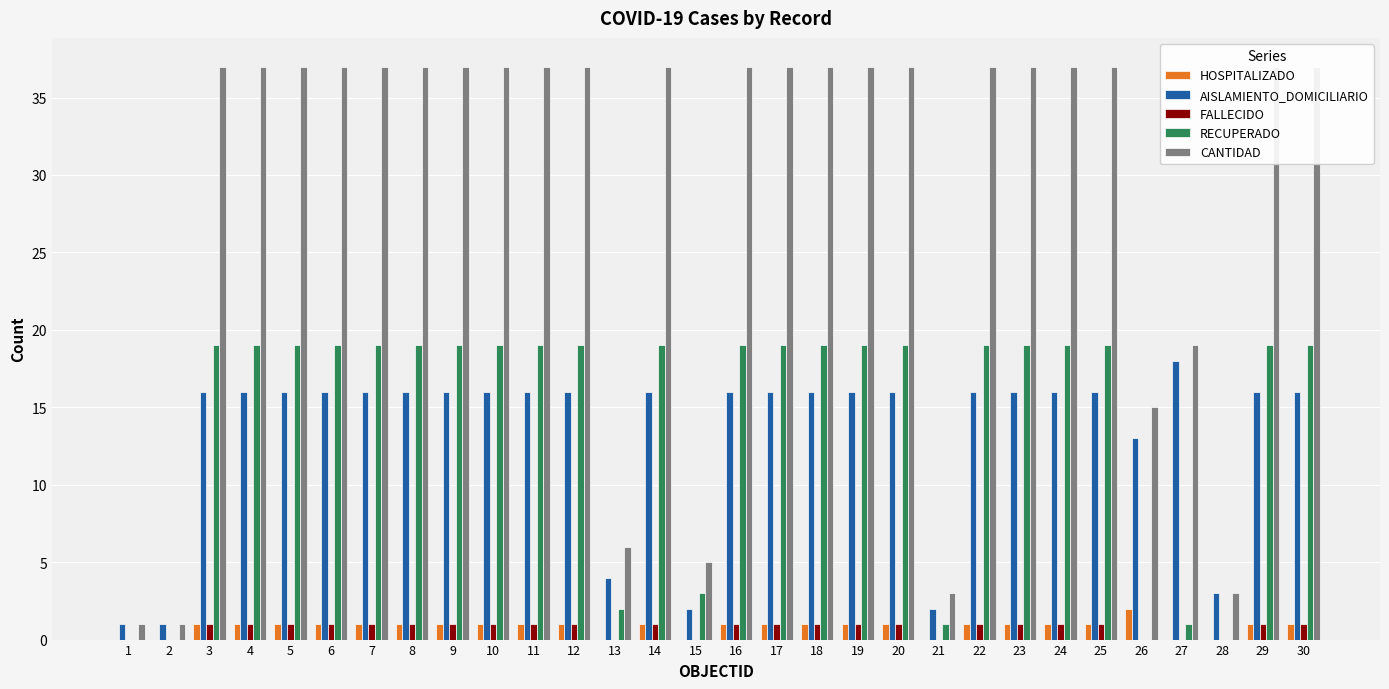

Rank the series at 2 from lowest to highest value.

HOSPITALIZADO, FALLECIDO, RECUPERADO, AISLAMIENTO_DOMICILIARIO, CANTIDAD